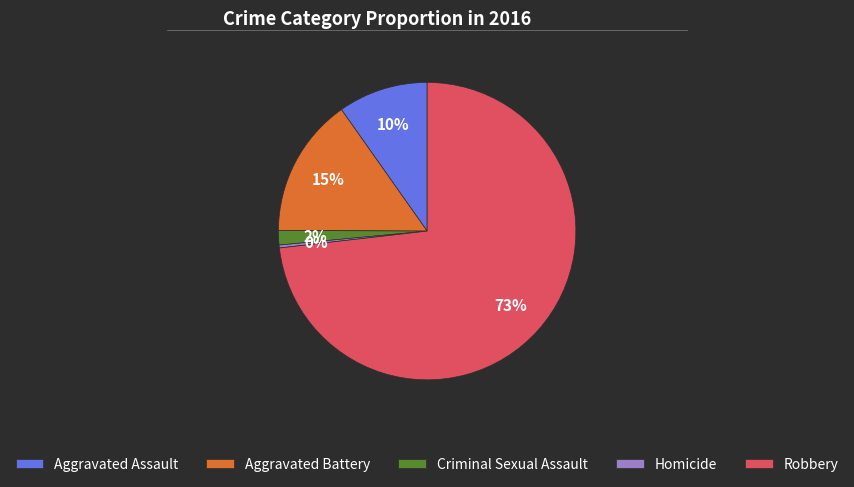

Does Criminal Sexual Assault represent more than half of the total?

No